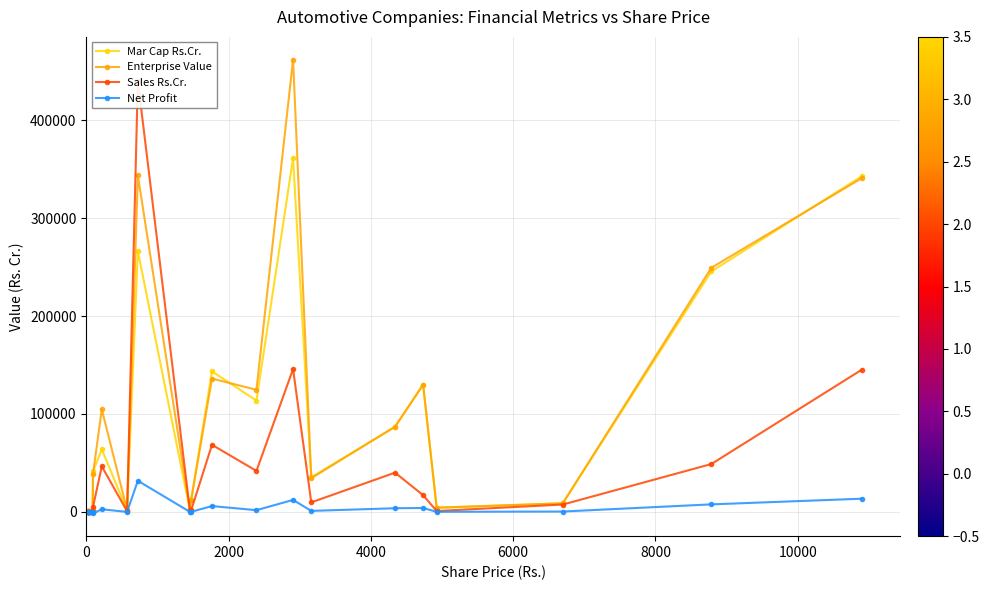

Reading left to right, what are all the values shown in this chart?

Mar Cap Rs.Cr.: 919.5	521.8	37.9	987.0	257.1	1673.8	41324.9	63810.7	1591.6	266442.3	2107.9	12076.5	143527.1	113659.6	361365.0	35398.9	86790.9	129841.1	4280.1	8827.5	245613.5	342744.3
Enterprise Value: 924.9	497.2	24.1	1134.0	279.6	1746.8	38761.9	104719.5	1700.3	343623.3	2354.4	12044.4	136155.8	124708.6	461901.4	34414.2	87079.8	130037.1	4281.0	8775.7	249305.6	340808.0
Sales Rs.Cr.: 54.0	4.9	24.9	341.4	104.6	33.5	5009.8	46542.3	631.2	440061.1	2361.5	1468.6	68538.6	41864.9	145892.6	9742.0	40098.3	17091.0	917.4	7529.1	48899.6	145212.6
Net Profit: 2.0	25.4	1.7	14.2	11.8	2.0	-1584.4	2696.3	7.1	31806.8	107.9	78.7	5954.3	1778.5	12269.8	1049.1	3742.2	4001.0	121.5	388.2	7708.2	13488.2